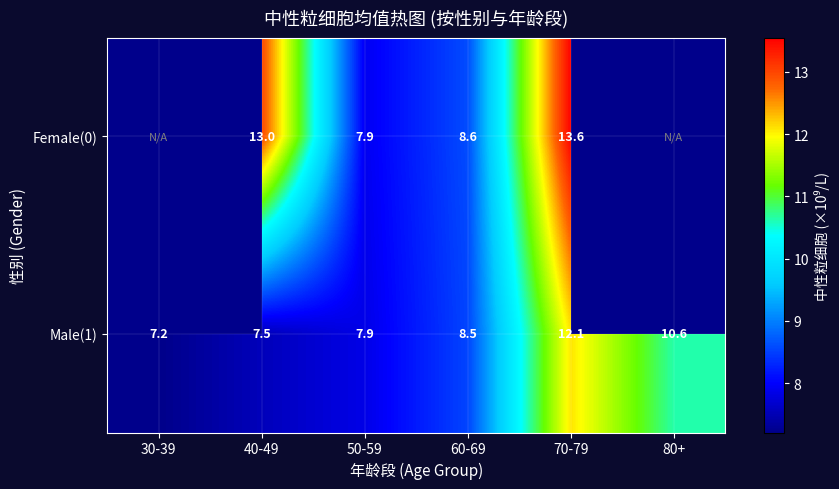

List the labels in order of Male(1) value, largest first.

70-79, 80+, 60-69, 50-59, 40-49, 30-39